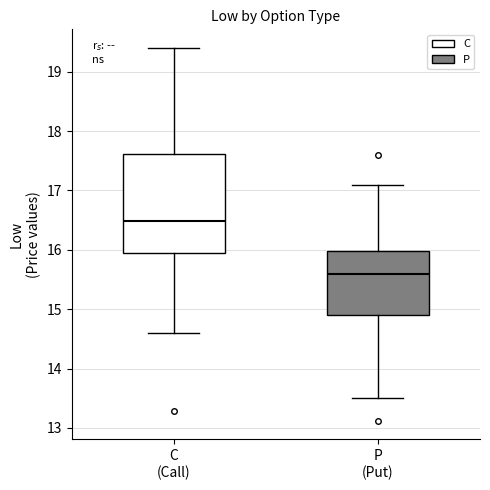

Where does the upper whisker of the box for C (Call) end on the y-axis? The values are not printed on the chart, so give them approximately, as read against the axis.

19.4